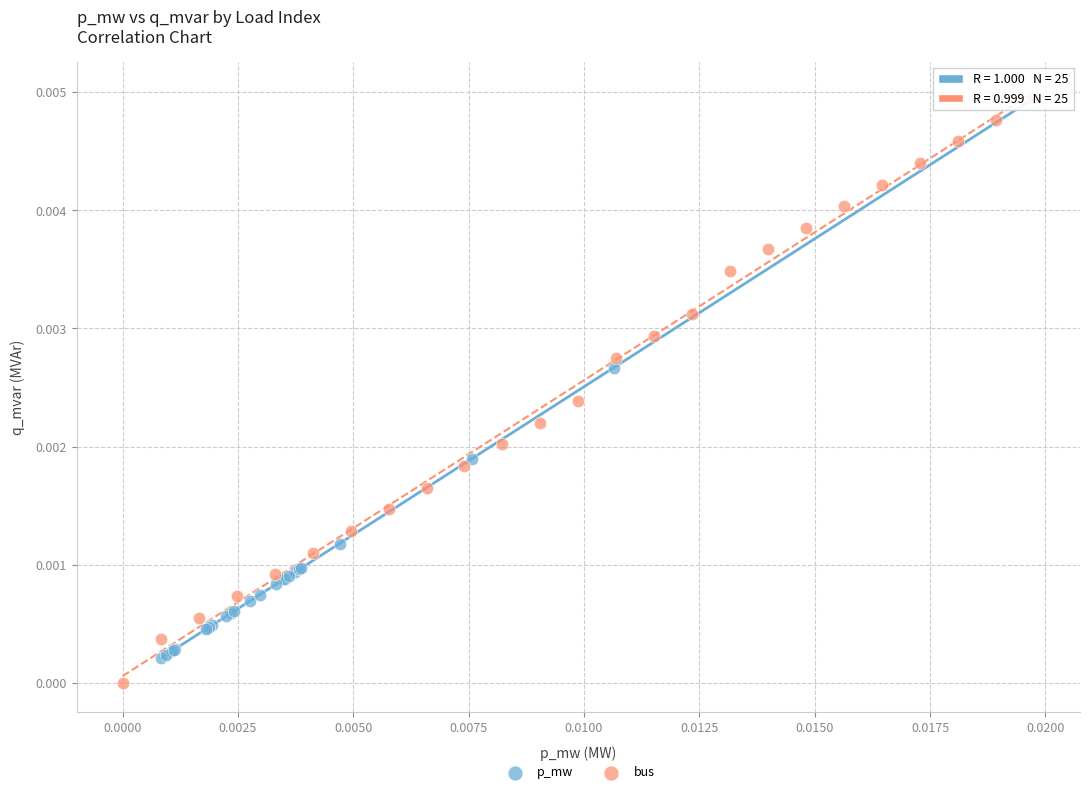

Which series contains the lowest Y value?

bus